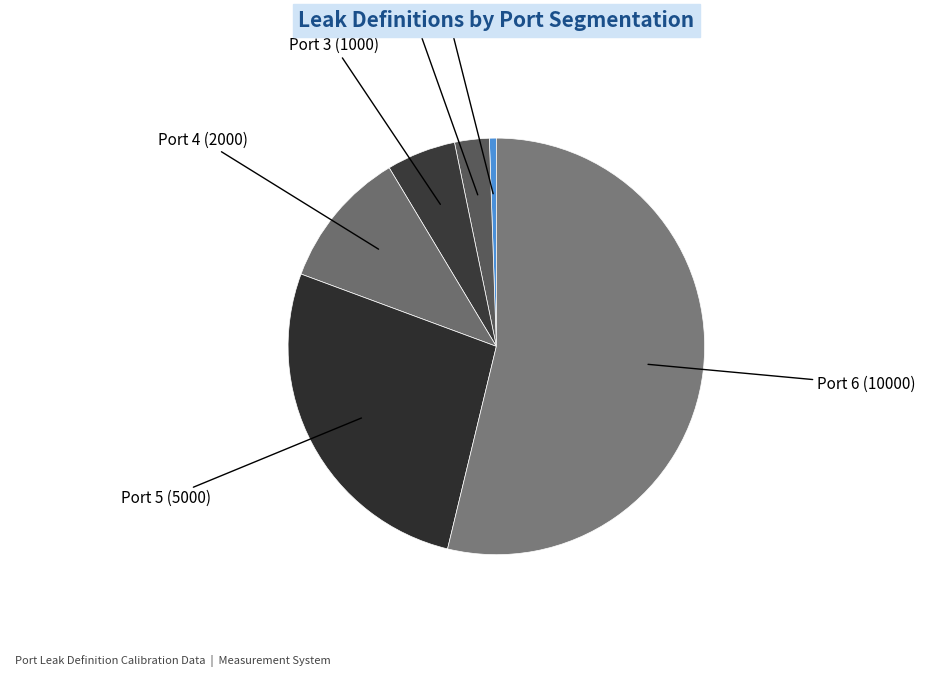

Count the number of slices in the pie.

6